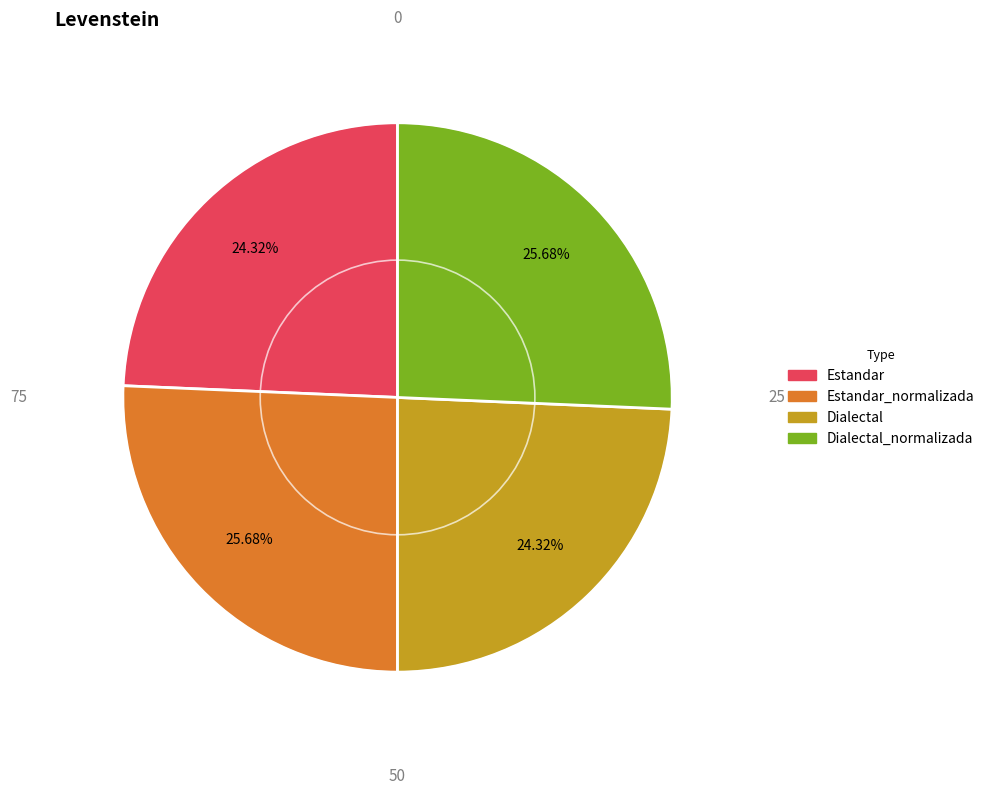

To the nearest percent, what is the difference between the largest and smallest slice percentages?

1%